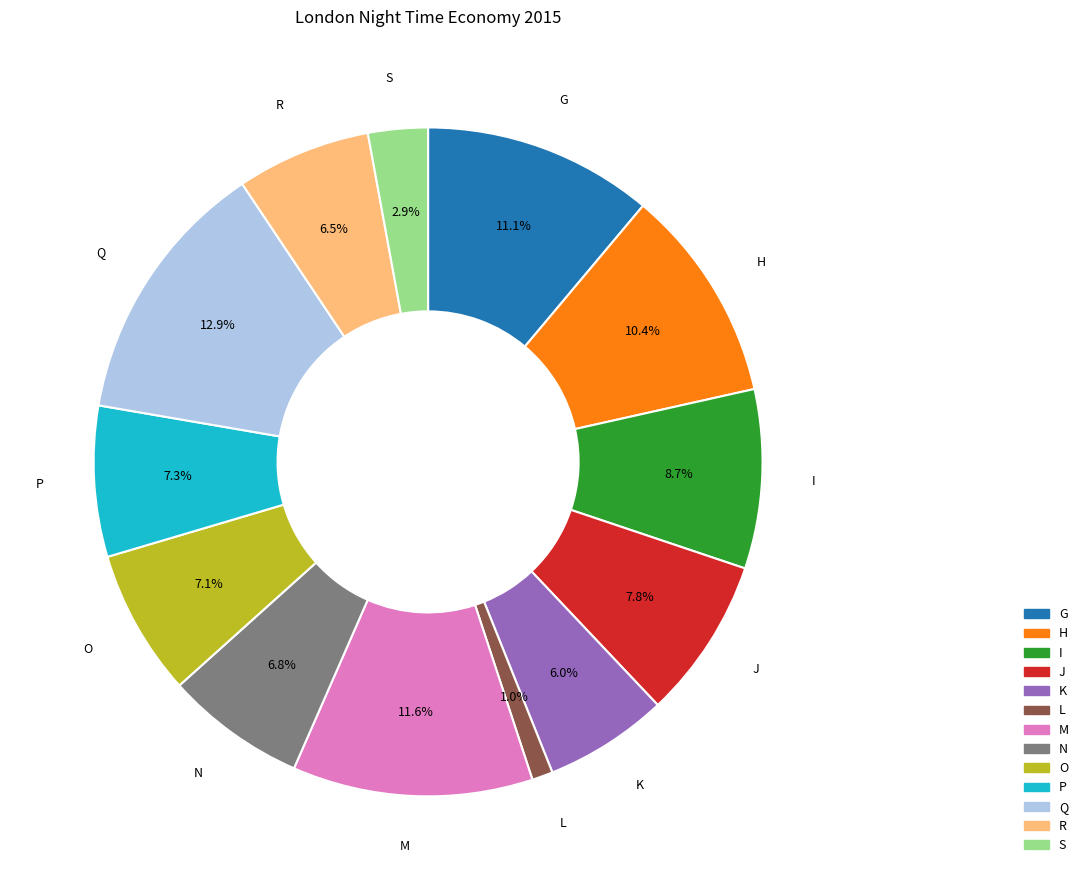

Is there any slice that represents more than half of the pie?

No